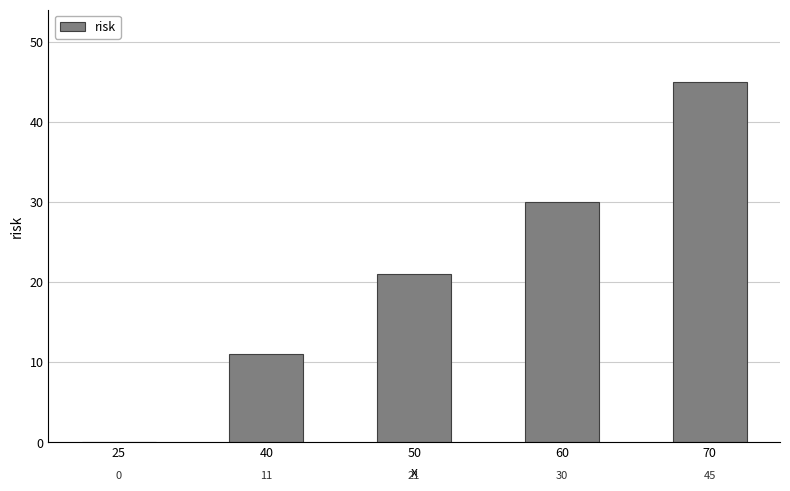

What is the maximum value shown in the chart?

45